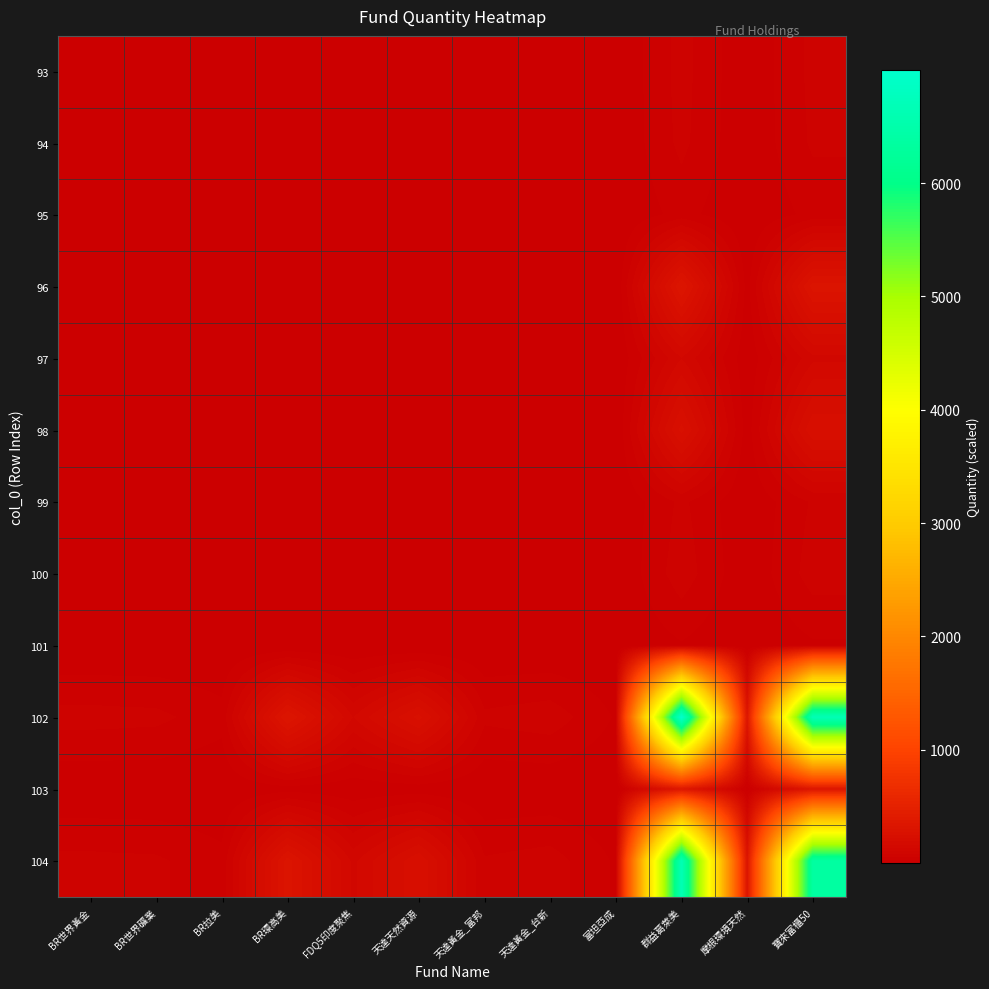

At 寶來富櫃50, list the series in order from smallest to largest.

101, 95, 99, 94, 93, 100, 97, 98, 96, 103, 104, 102